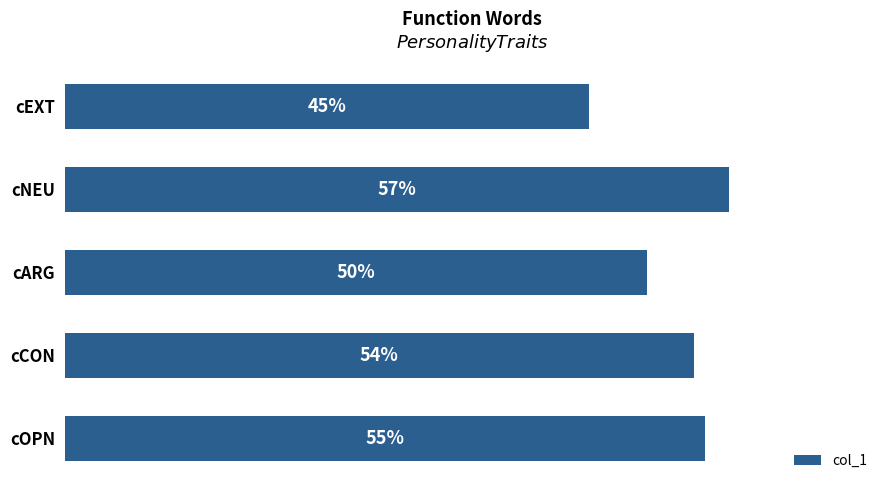

Are the bars horizontal?

Yes